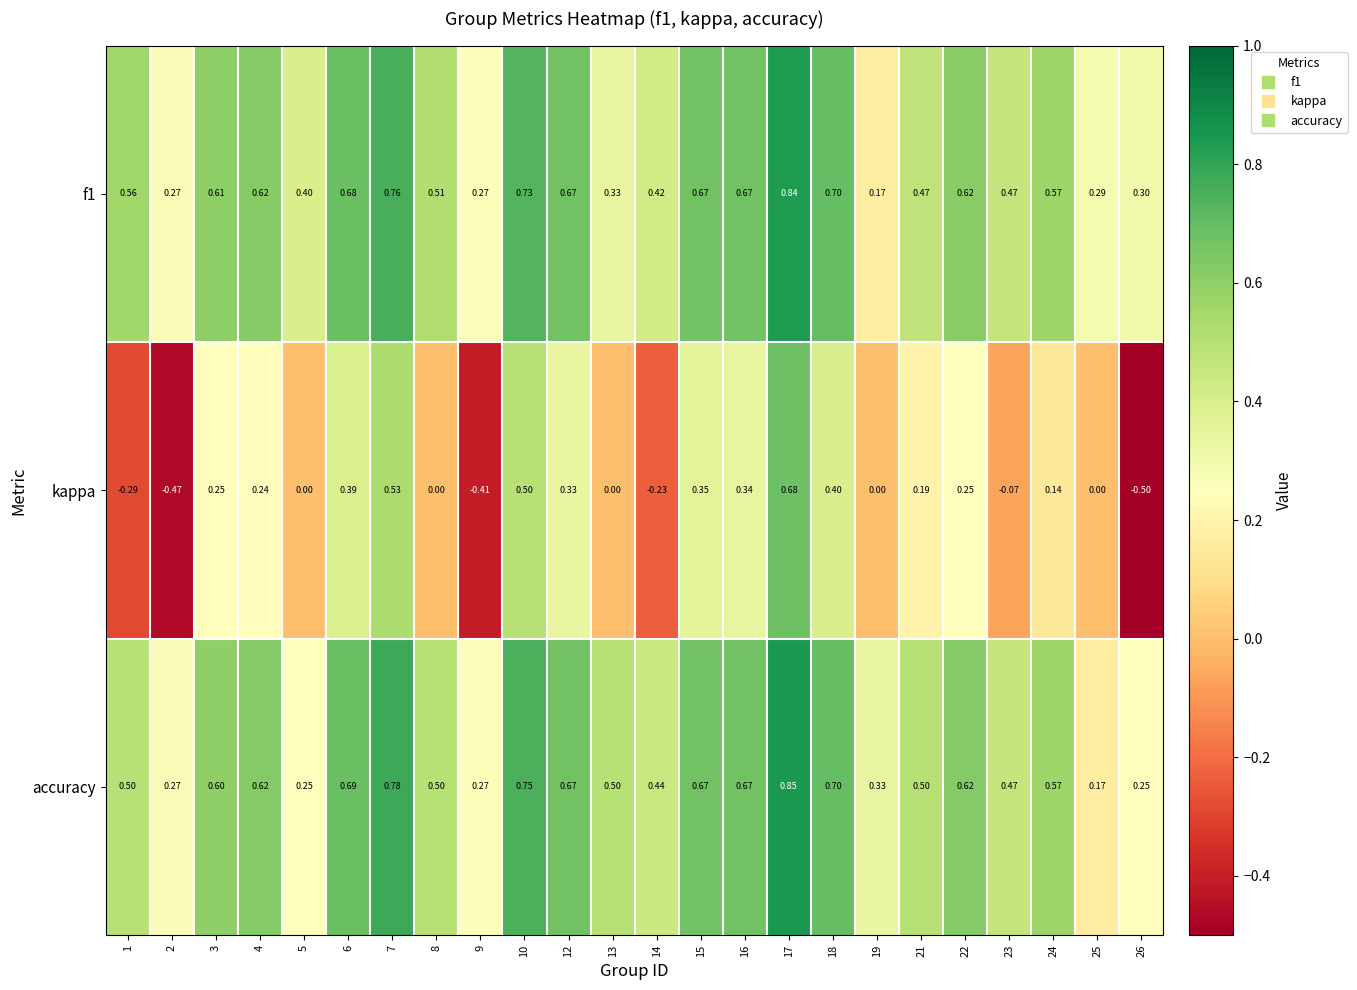

Which series has the largest total across all categories?

accuracy